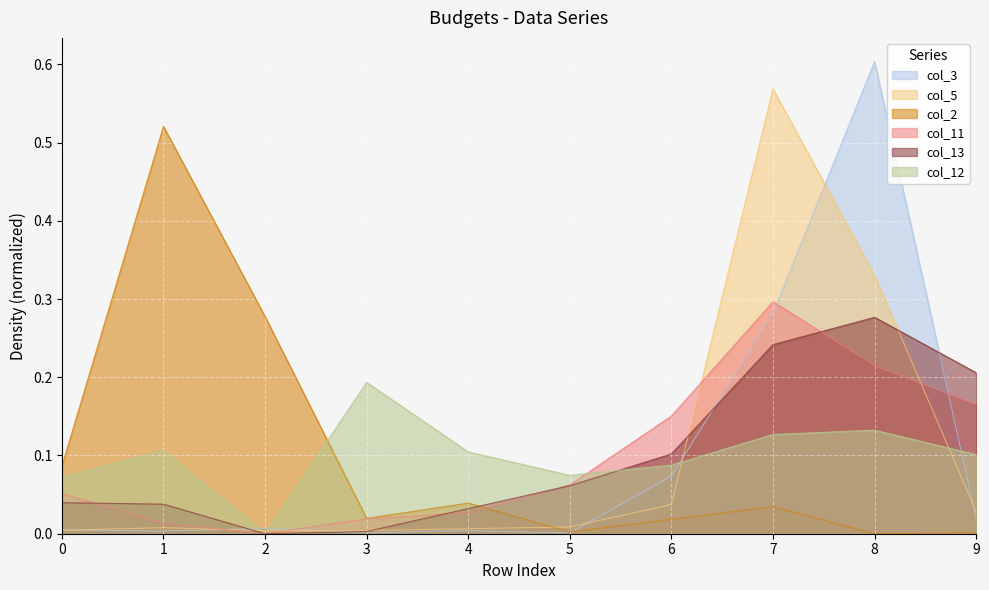

Reading right to left, list all the values displayed in this chart.

col_2: 0.0	0.0	0.0	0.0	0.0	0.0	0.0	0.3	0.5	0.1
col_3: 0.0	0.6	0.3	0.1	0.0	0.0	0.0	0.0	0.0	0.0
col_5: 0.0	0.3	0.6	0.0	0.0	0.0	0.0	0.0	0.0	0.0
col_11: 0.2	0.2	0.3	0.2	0.1	0.0	0.0	0.0	0.0	0.1
col_12: 0.1	0.1	0.1	0.1	0.1	0.1	0.2	0.0	0.1	0.1
col_13: 0.2	0.3	0.2	0.1	0.1	0.0	0.0	0.0	0.0	0.0